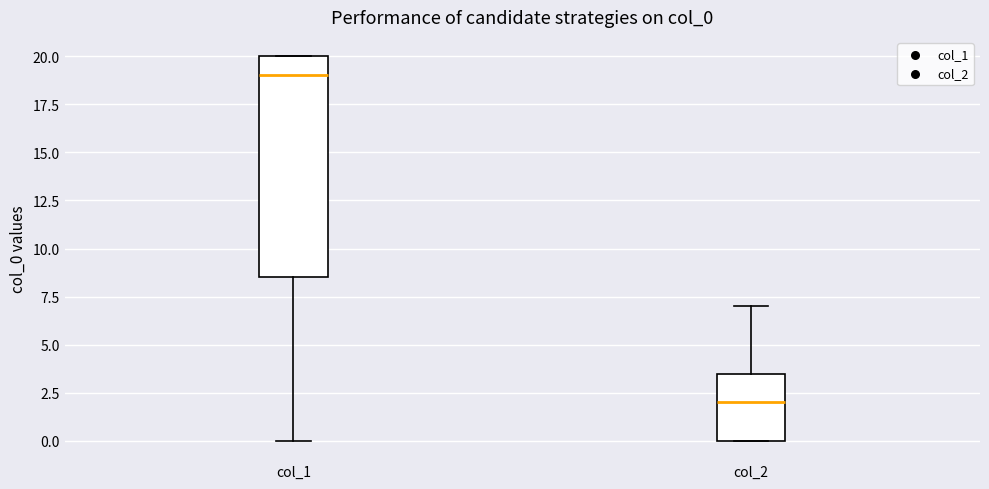

Reading left to right, read every box against the y-axis: the position of its median line, the range the box covers, and the ends of its whiskers. The values are not printed on the chart, so give them approximately, as read against the axis.

col_1: median 19.0, box 8.5 to 20.0, whiskers 0.0 to 20.0
col_2: median 2.0, box 0.0 to 3.5, whiskers 0.0 to 7.0